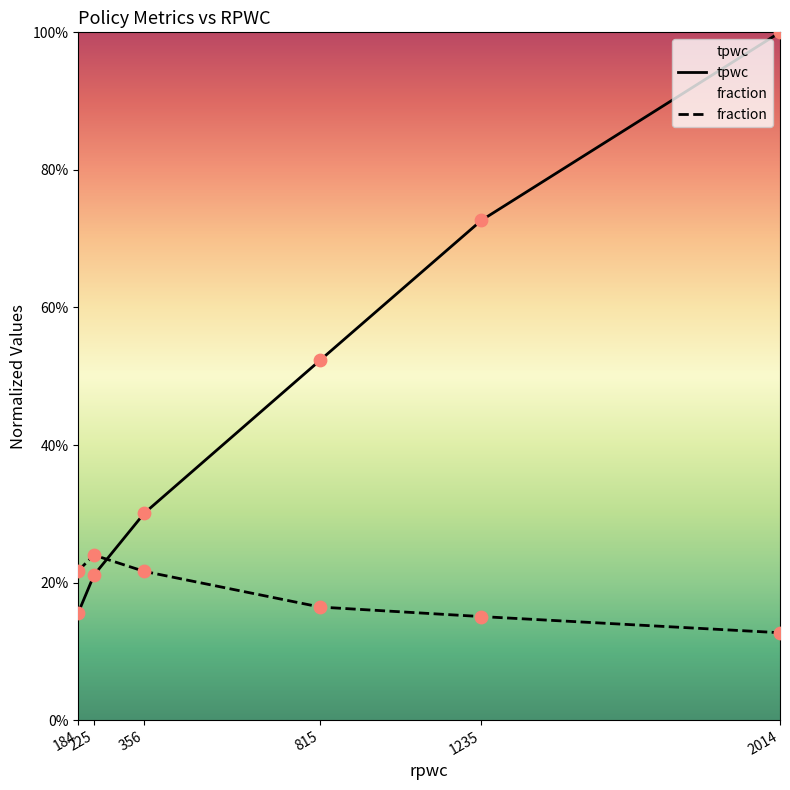

Which series has the largest total across all categories?

tpwc